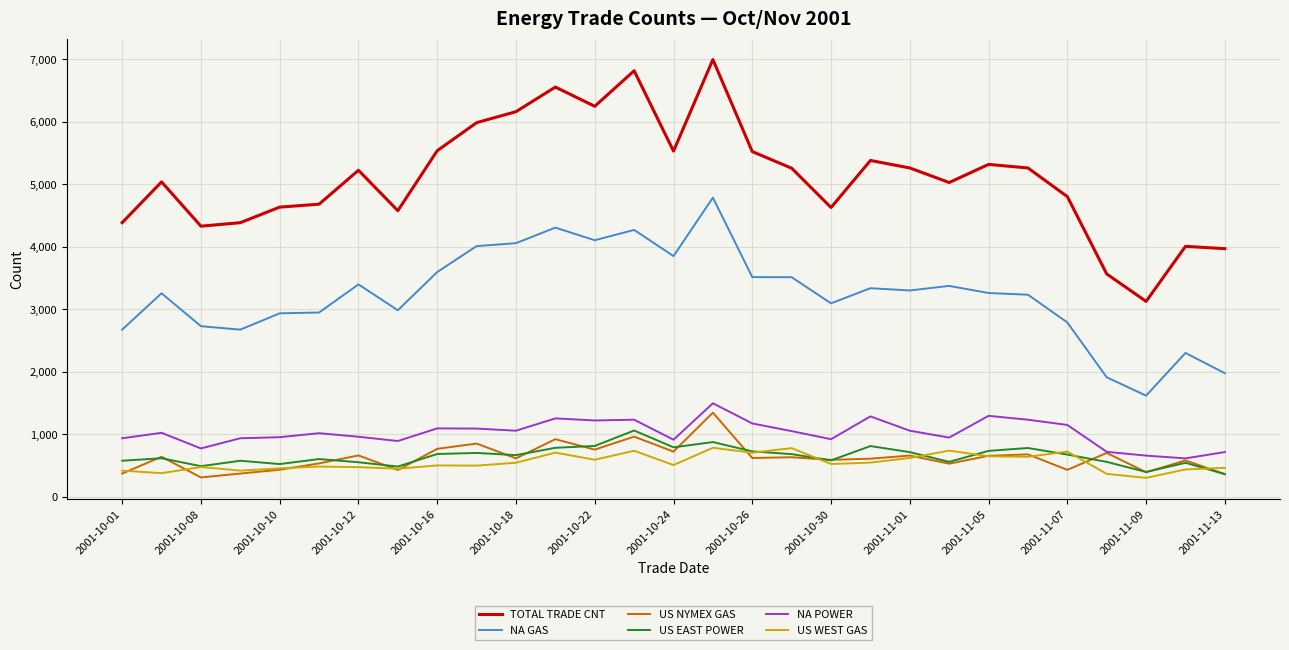

True or false: US NYMEX GAS and US EAST POWER cross at least once.

True